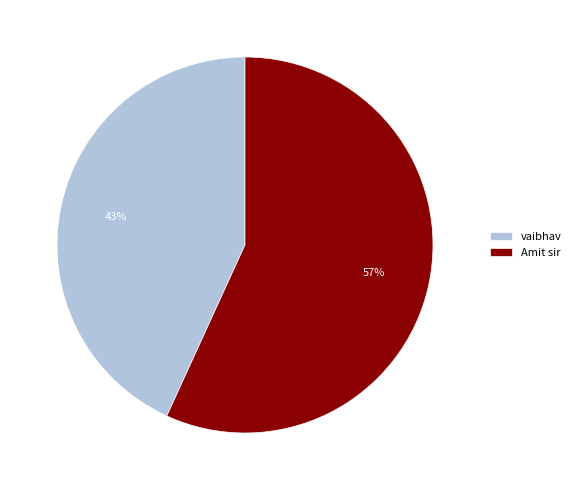

Combined, do vaibhav and Amit sir account for over 50%?

Yes